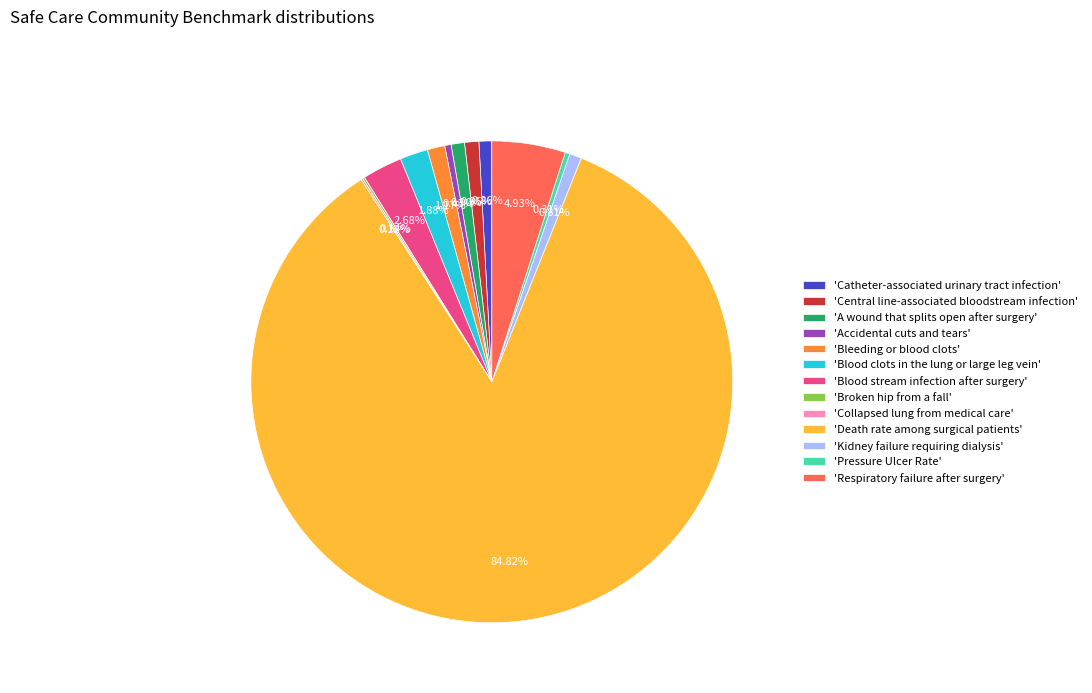

Which slice is the largest?

'Death rate among surgical patients'